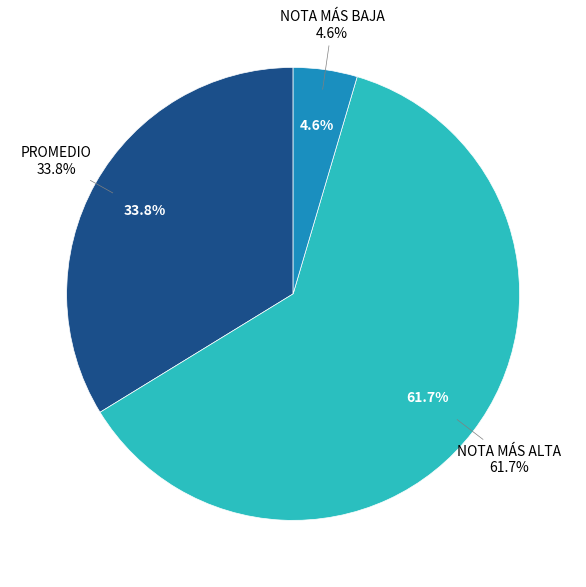

How many segments does this pie chart have?

3